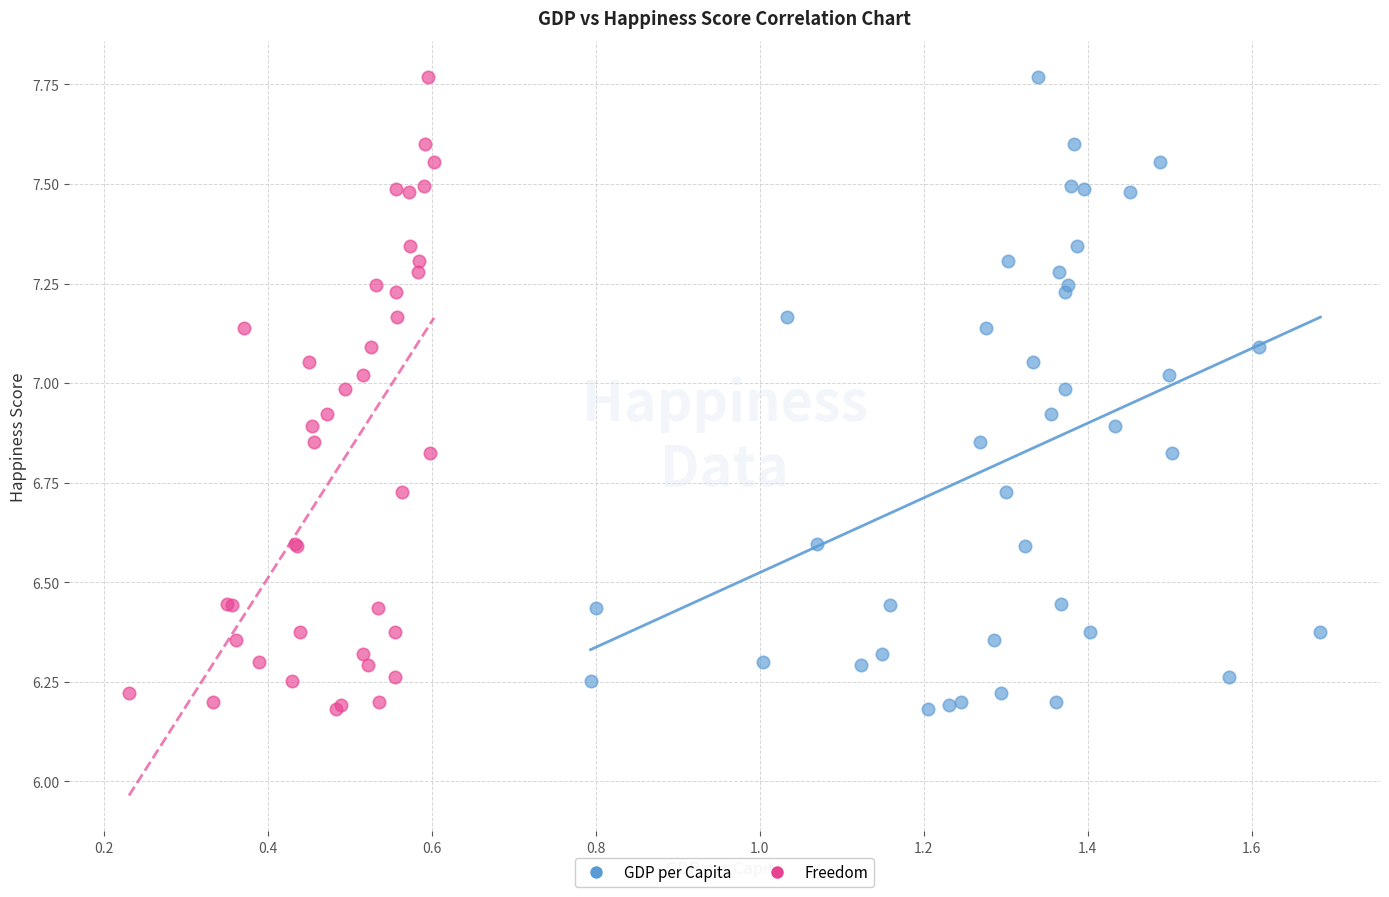

What are all the series names shown in the legend?

GDP per Capita, Freedom